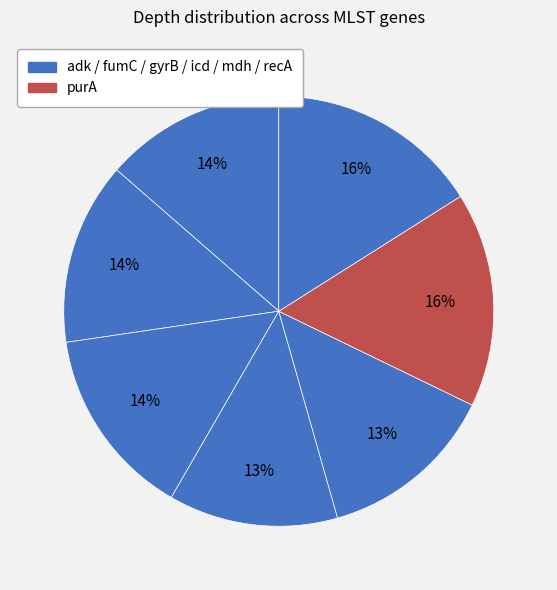

How many slices are in this pie chart?

7